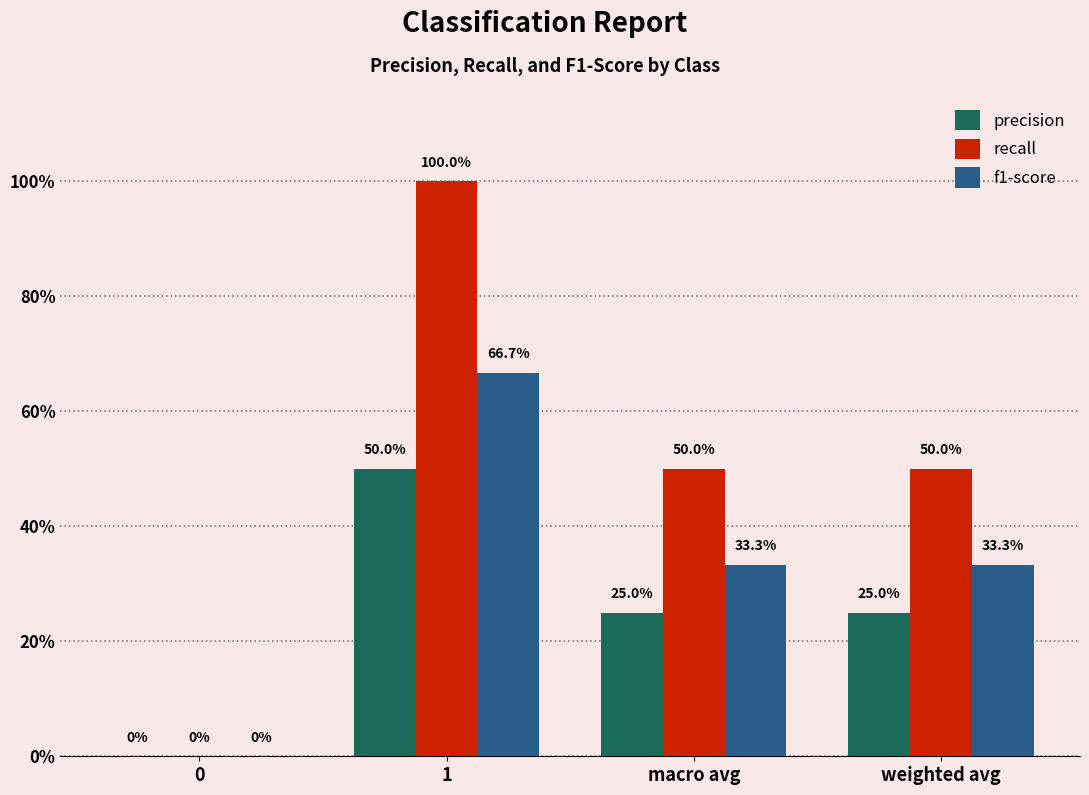

Is the value of precision at 1 greater than the value of f1-score at macro avg?

Yes